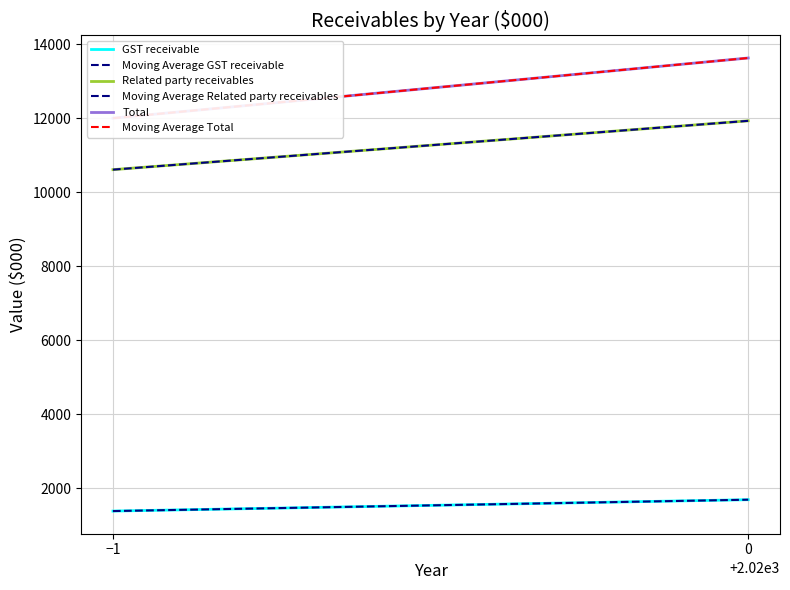

True or false: Moving Average Related party receivables has a value of 19464 at 0.

False